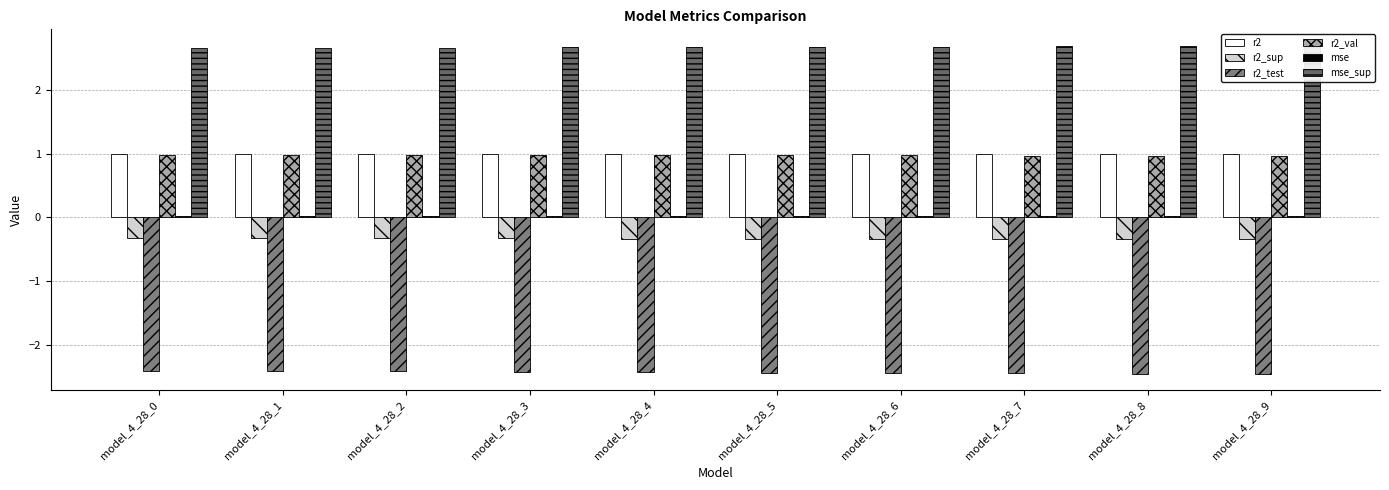

Read the r2_test value at model_4_28_9.

-2.5